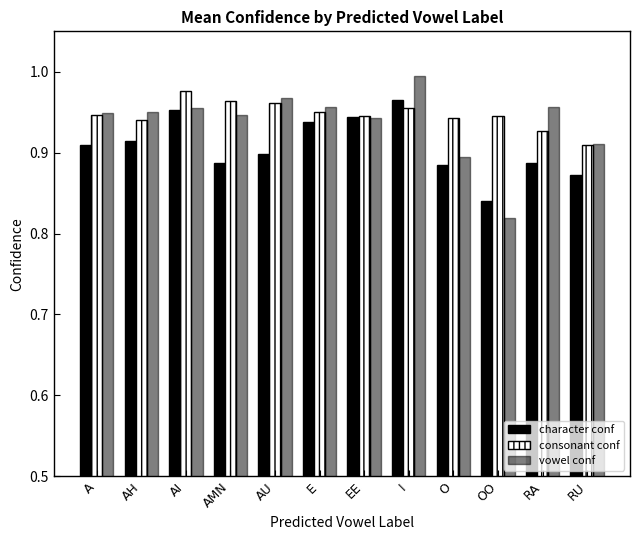

At which category is the sum across all series the highest?

I